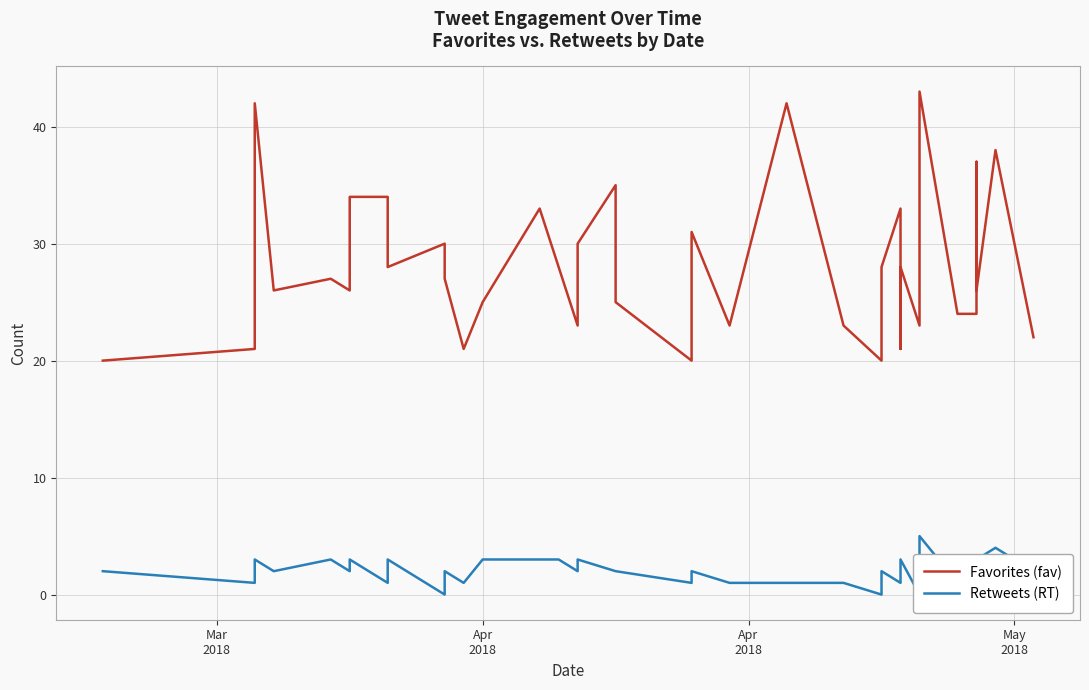

Is this an area chart (filled region under the line)?

No